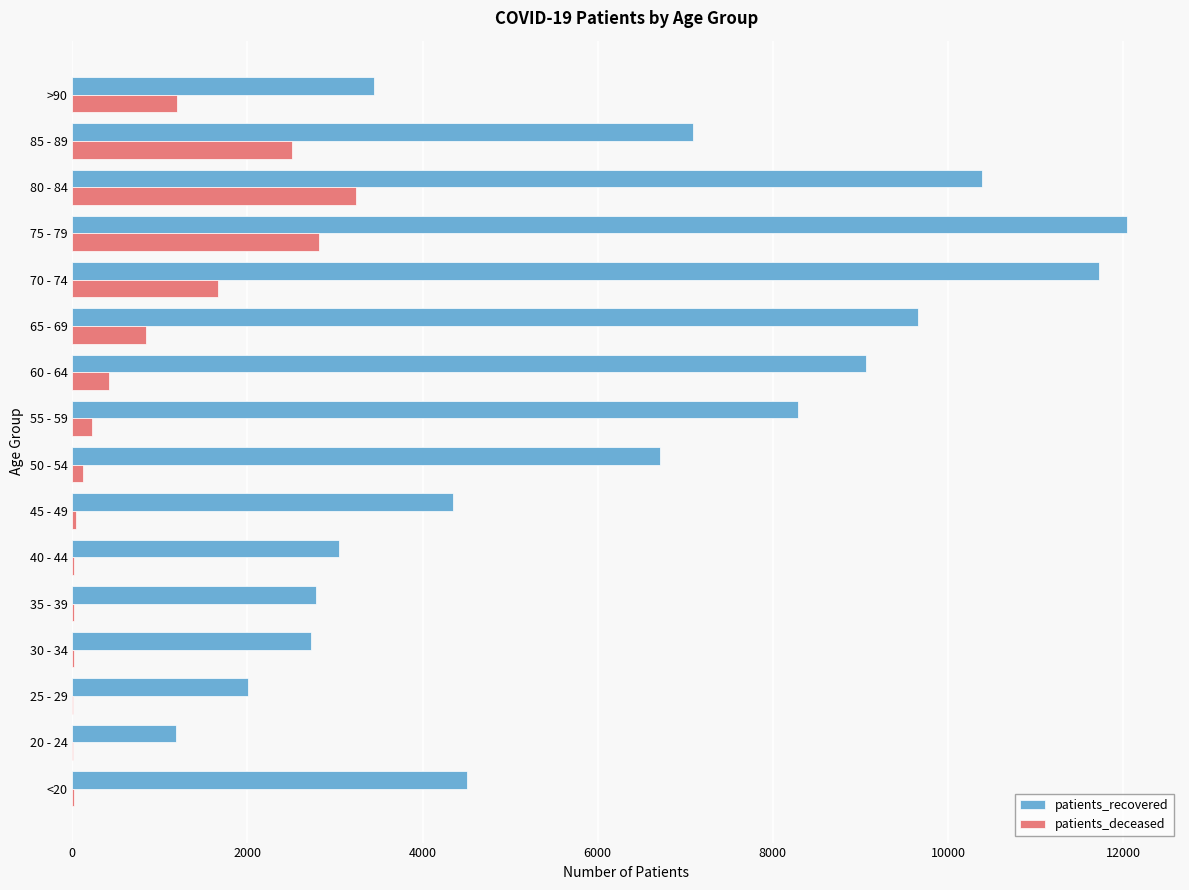

What is the sum of all patients_recovered values?

99011